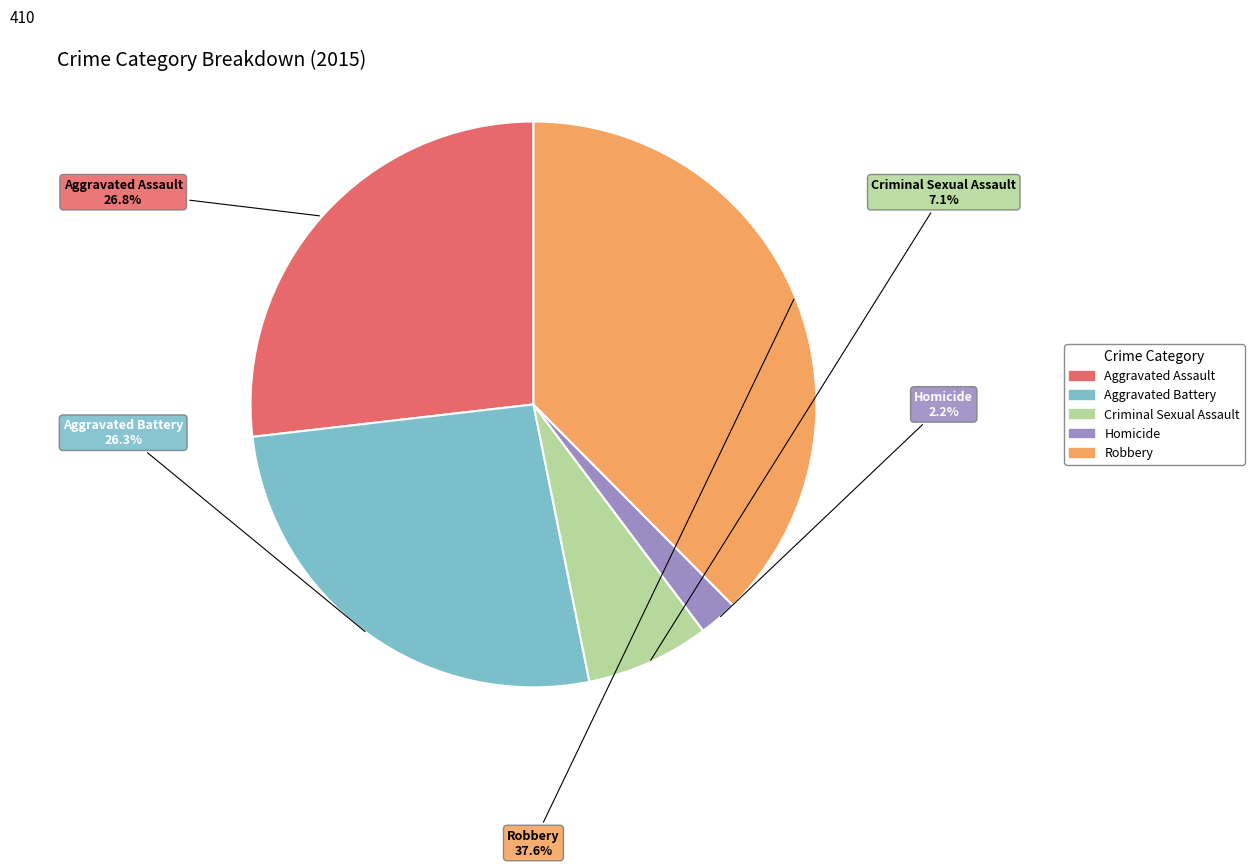

The Homicide slice represents 13% of the pie. True or false?

False